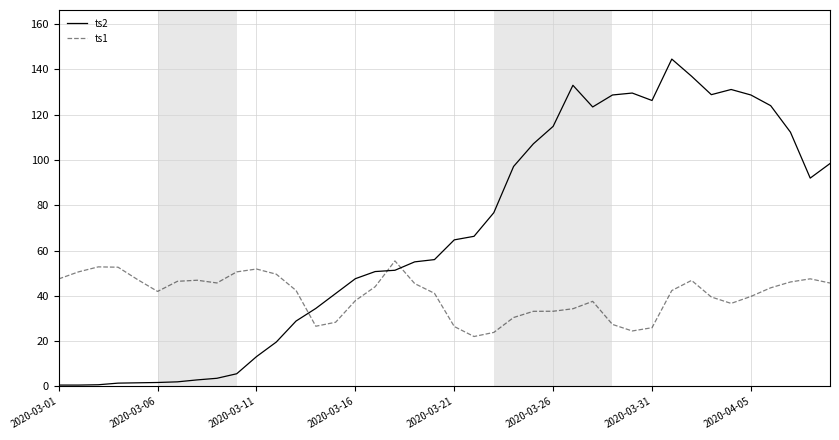

Where does the ts1 series first go above 4?

2020-03-01